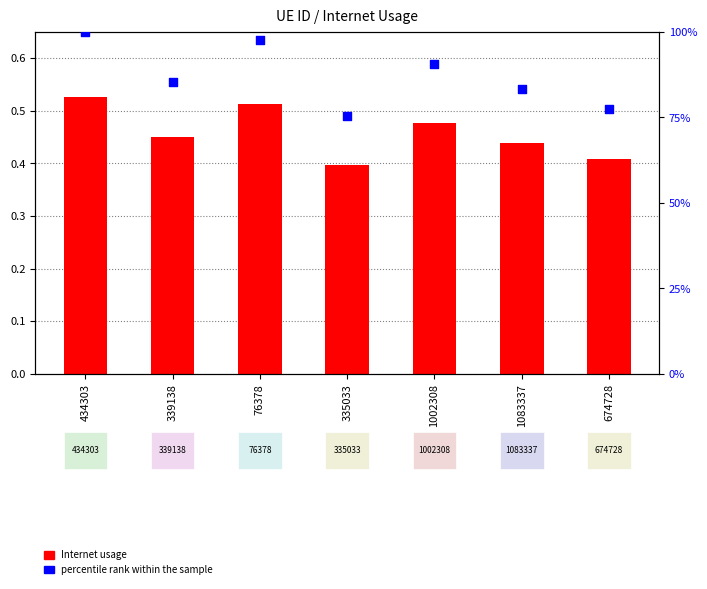

Which series has the largest Y range (max minus min)?

percentile rank within the sample